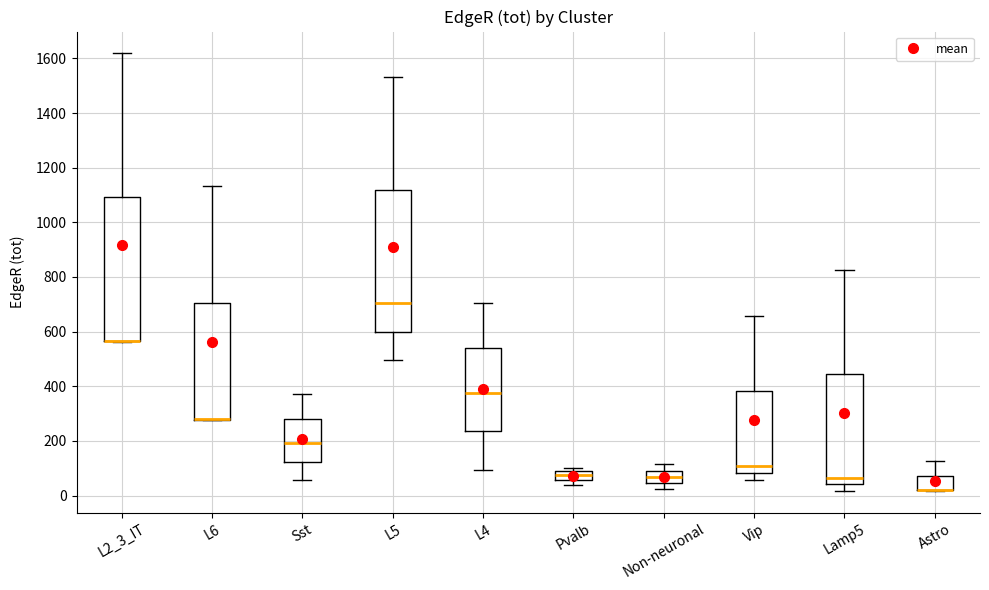

Reading left to right, read every box against the y-axis: the position of its median line, the range the box covers, and the ends of its whiskers. The values are not printed on the chart, so give them approximately, as read against the axis.

L2_3_IT: median 560 (drawn on the box's lower edge), box 560 to 1100, whiskers 560 to 1620
L6: median 280 (drawn on the box's lower edge), box 280 to 700, whiskers 280 to 1140
Sst: median 200, box 120 to 280, whiskers 60 to 380
L5: median 700, box 600 to 1120, whiskers 500 to 1540
L4: median 380, box 240 to 540, whiskers 100 to 700
Pvalb: median 80 (inside the box), box 60 to 80, whiskers 40 to 100
Non-neuronal: median 60, box 40 to 100, whiskers 20 to 120
Vip: median 120, box 80 to 380, whiskers 60 to 660
Lamp5: median 60, box 40 to 440, whiskers 20 to 820
Astro: median 20 (drawn on the box's lower edge), box 20 to 80, whiskers 20 to 120